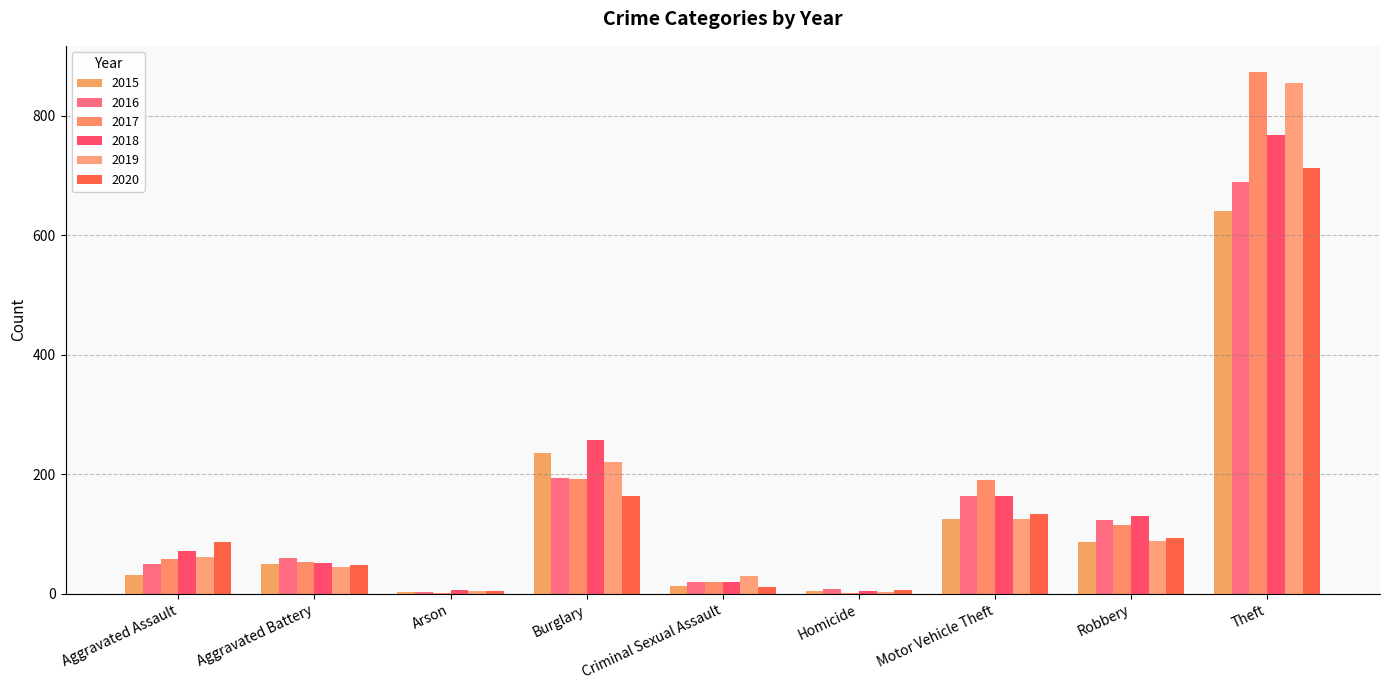

True or false: 2020 has a value of 94 at Robbery.

True